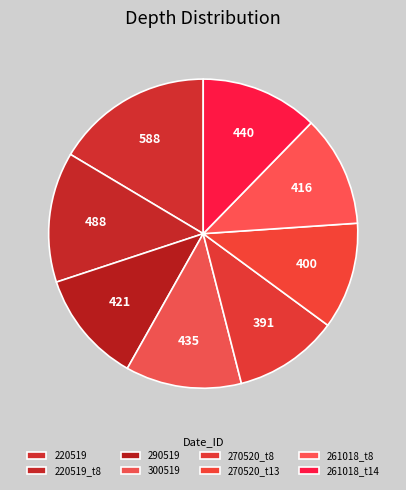

Is 270520_t13 the majority of the pie?

No